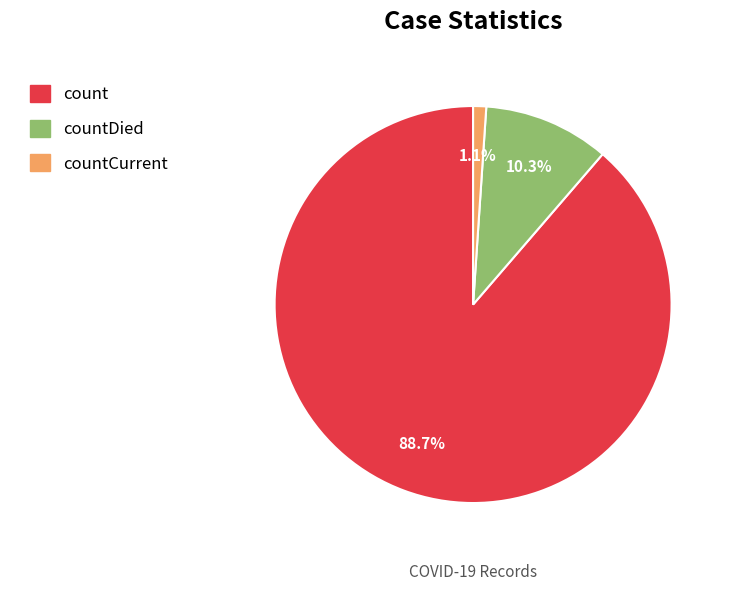

To the nearest percent, what is the difference between the largest and smallest slice percentages?

88%